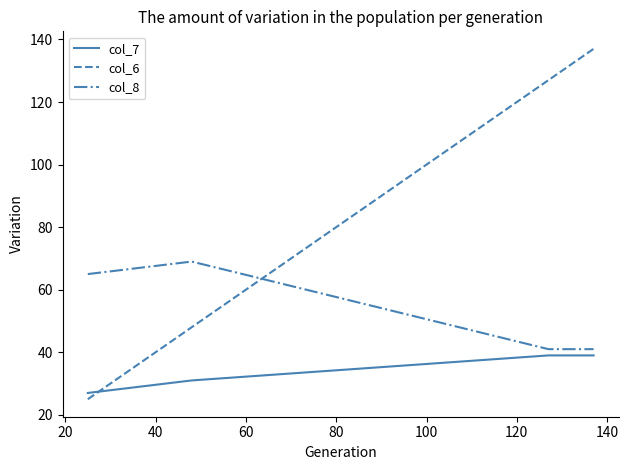

Rank the series by their average value, from highest to lowest.

col_6, col_8, col_7